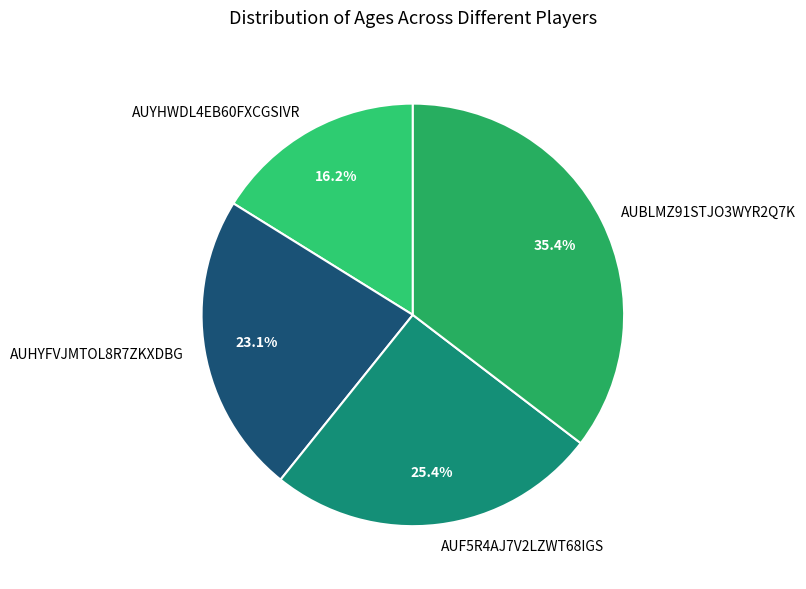

True or false: AUYHWDL4EB60FXCGSIVR accounts for 21% of the total.

False